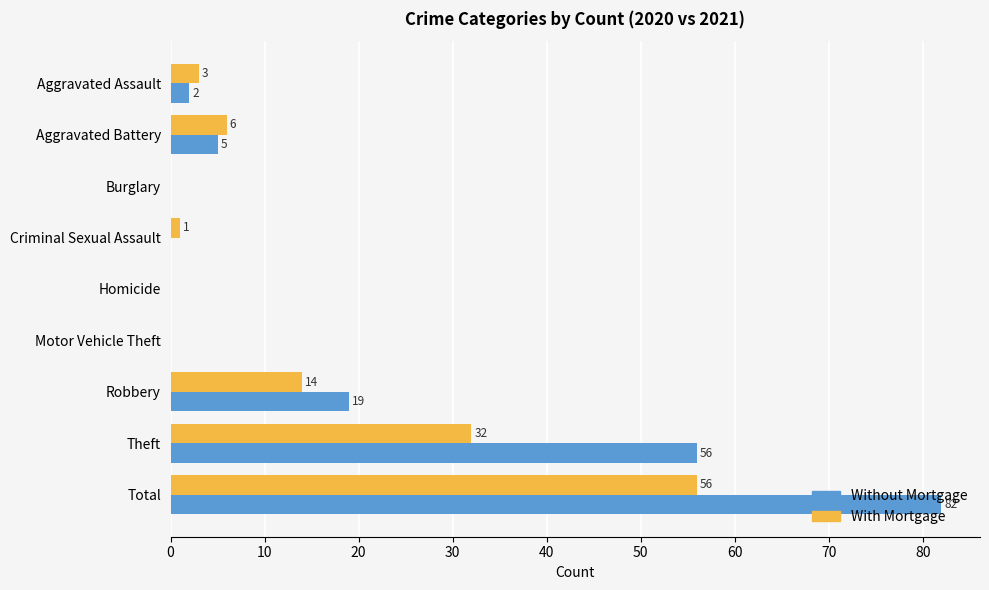

At which category does the chart reach its peak across all series?

Total